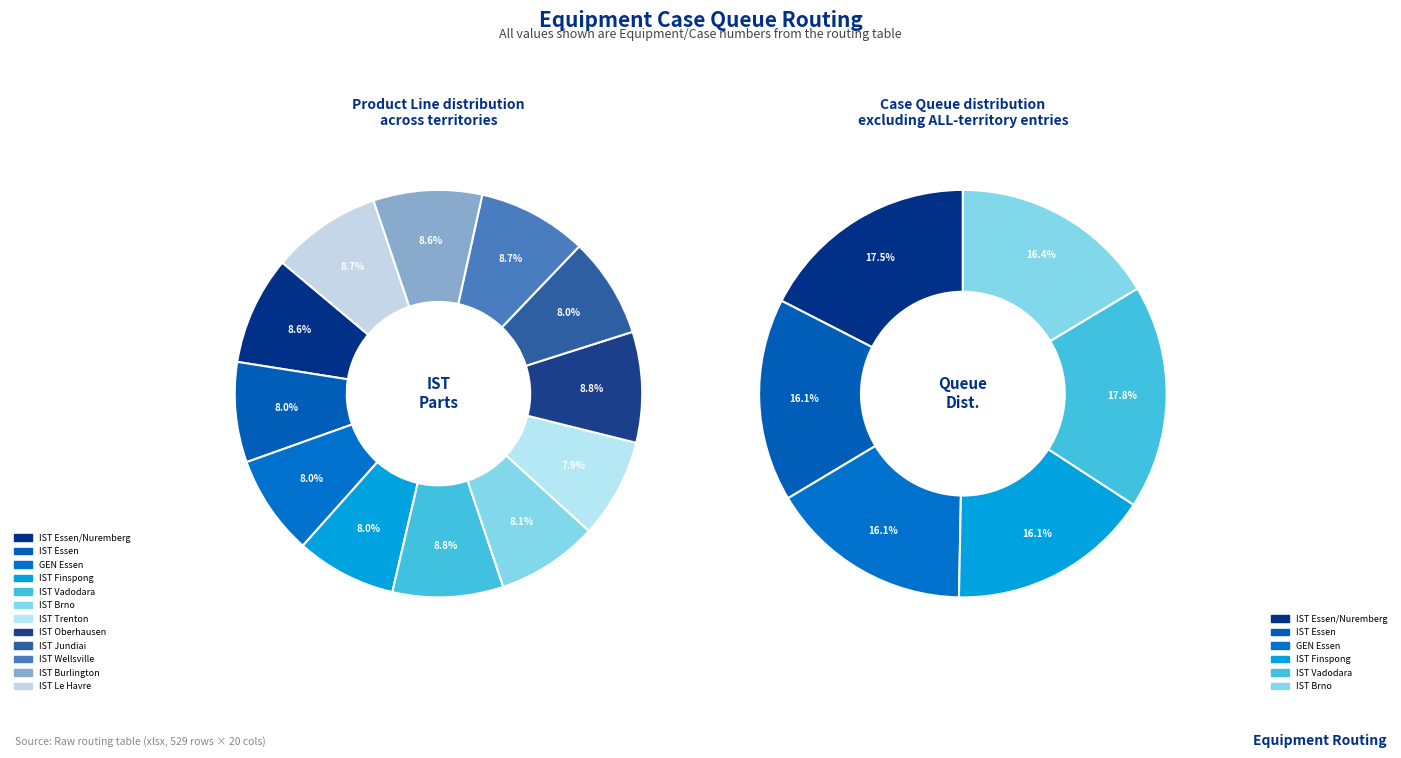

Between IST Jundiai and GEN Essen, which is larger?

IST Jundiai